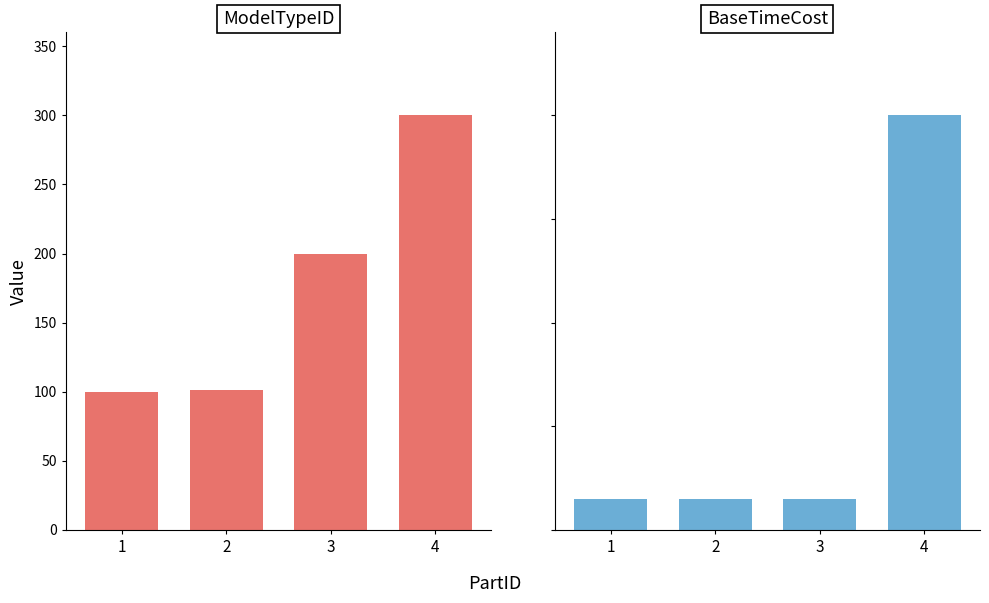

At which category does the chart reach its peak across all series?

4